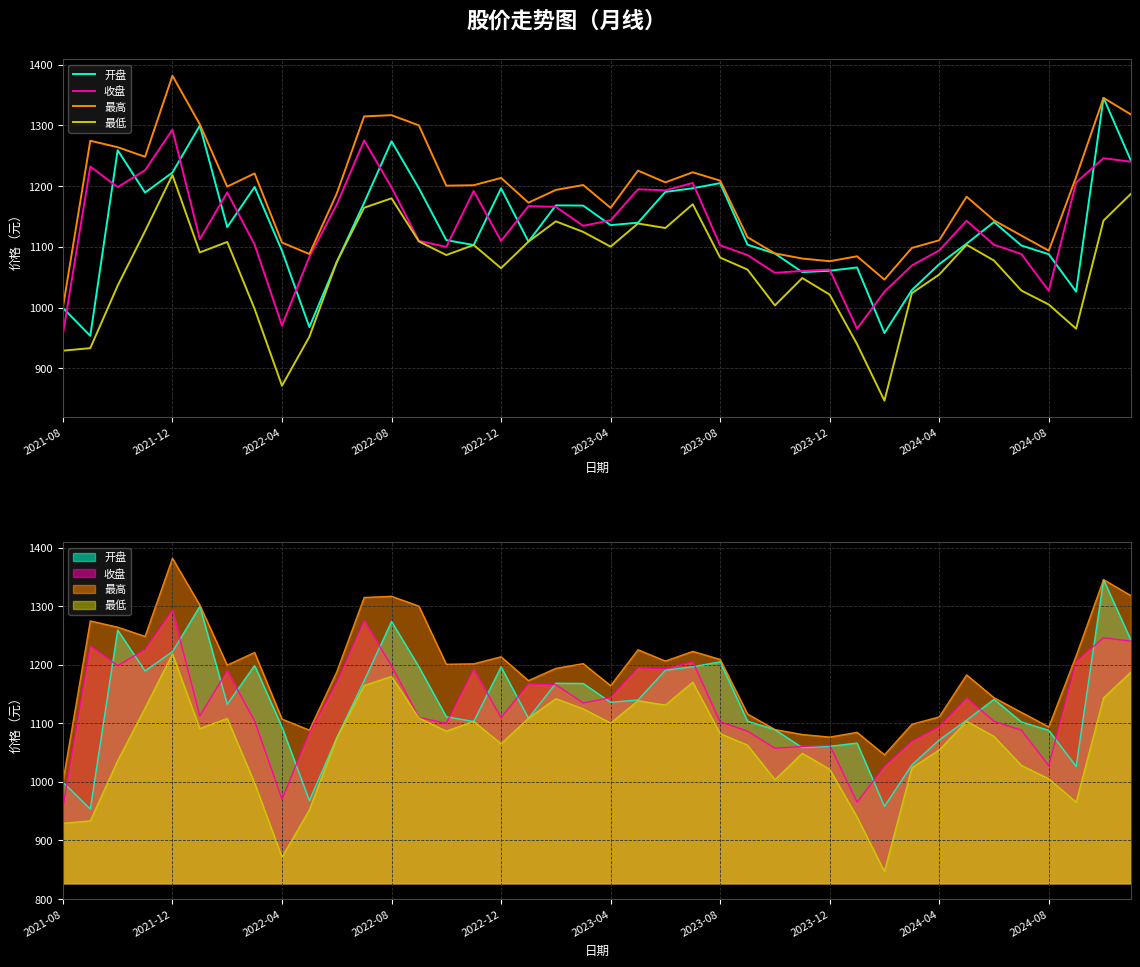

What is the total value across all series at 2021-08?

3885.6